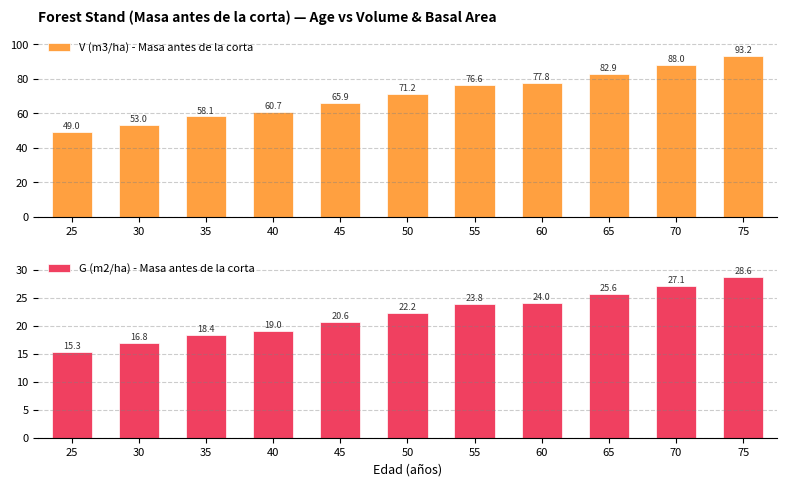

What is the difference between the highest and lowest values at 25?

33.7